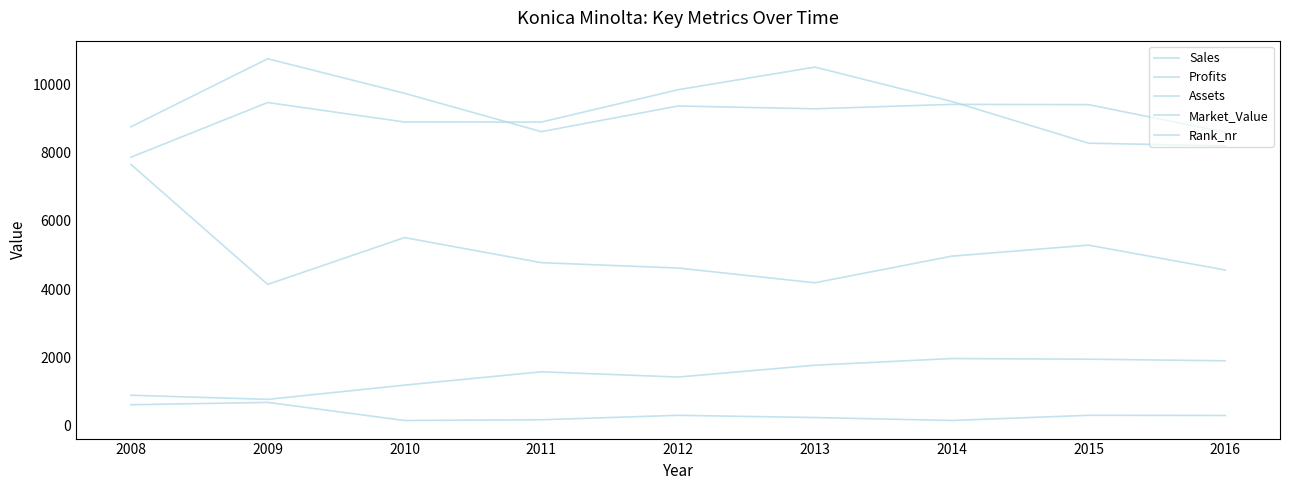

How many lines are shown in the chart?

5